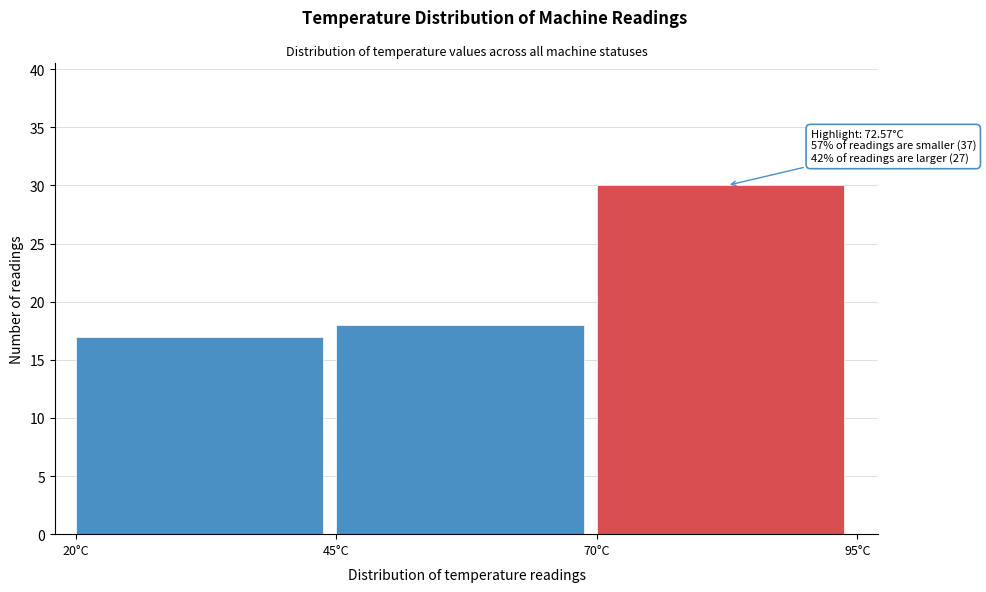

Over which range of the x-axis is the bar tallest?

70 to 95